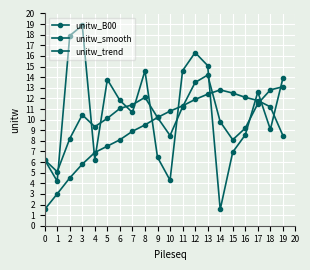

Which series has the largest total across all categories?

unitw_B00